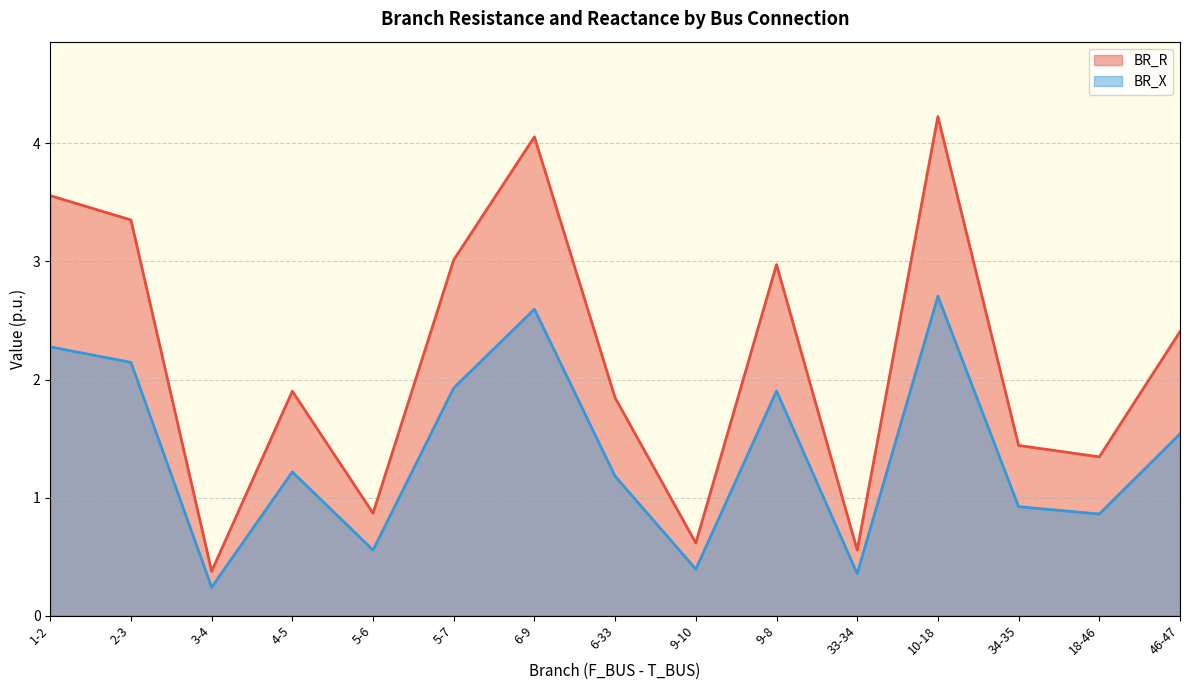

Read the BR_R value at 34-35.

1.4